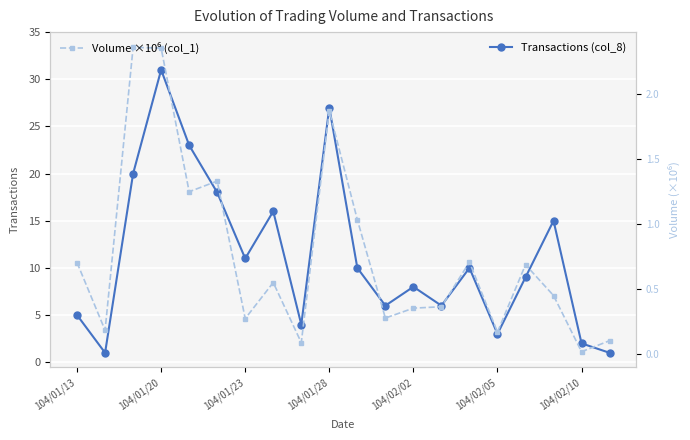

True or false: Transactions (col_8) has more than 0 points higher than both neighbors.

True